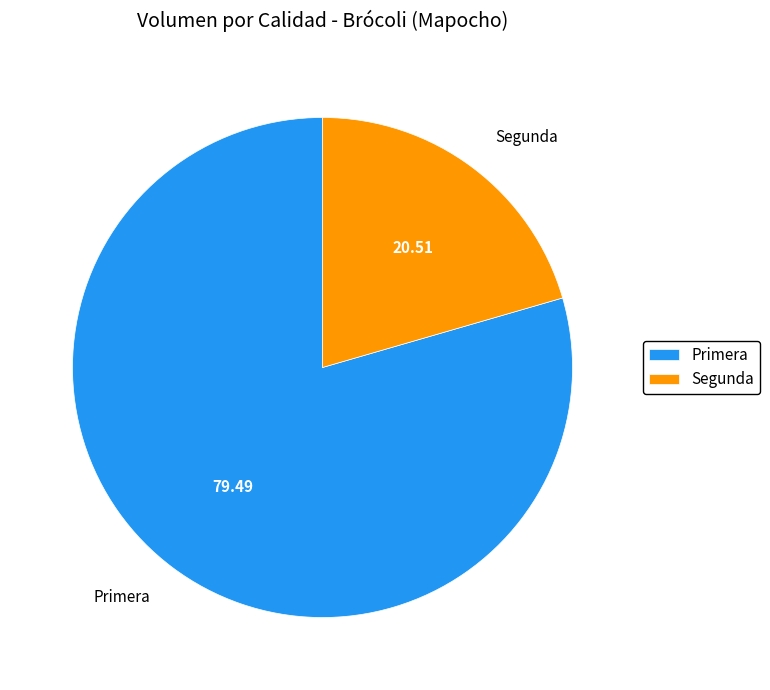

Which category has the biggest portion of the pie?

Primera